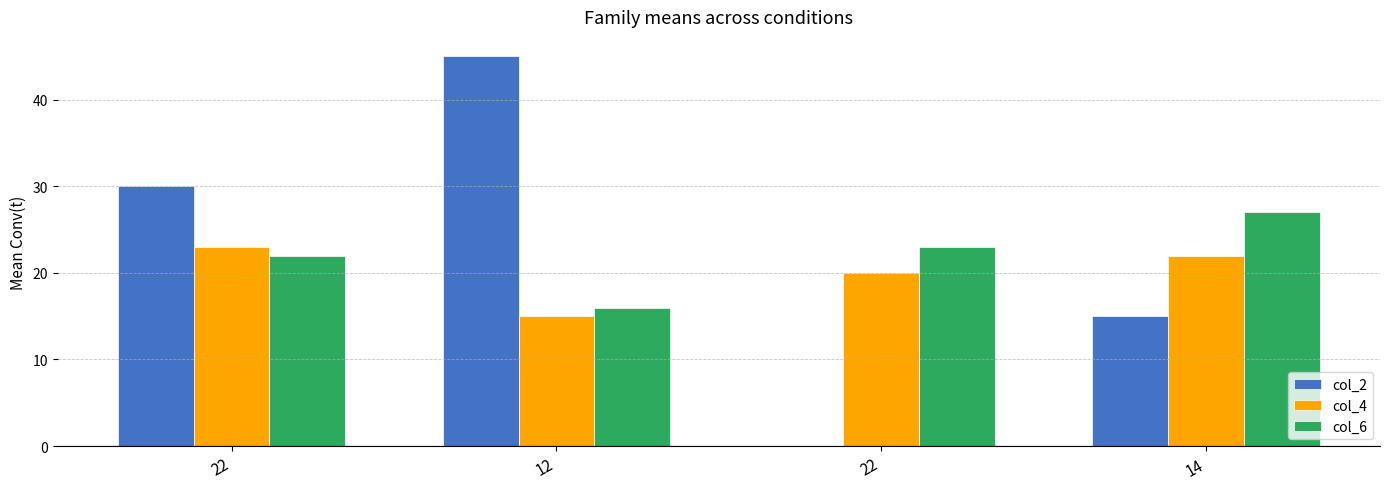

How many positive values does the col_2 series have?

3